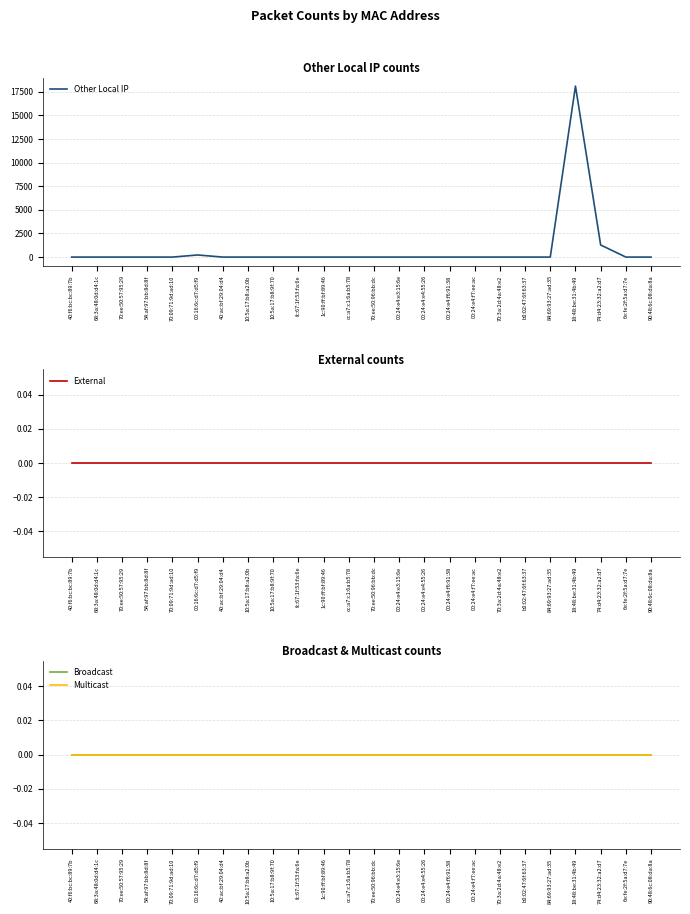

Rank the categories by External value from highest to lowest.

40:f6:bc:bc:89:7b, 68:3a:48:0d:d4:1c, 70:ee:50:57:95:29, 54:af:97:bb:8d:8f, 70:09:71:9d:ad:10, 00:16:6c:d7:d5:f9, 40:ac:bf:29:04:d4, 10:5a:17:b8:a2:0b, 10:5a:17:b8:9f:70, fc:67:1f:53:fa:6e, 1c:90:ff:bf:89:46, cc:a7:c1:6a:b5:78, 70:ee:50:96:bb:dc, 00:24:e4:e3:15:6e, 00:24:e4:e4:55:26, 00:24:e4:f6:91:38, 00:24:e4:f7:ee:ac, 70:3a:2d:4a:48:e2, b0:02:47:6f:63:37, 84:69:93:27:ad:35, 18:48:be:31:4b:49, 74:d4:23:32:a2:d7, 6e:fe:2f:5a:d7:7e, 90:48:6c:08:da:8a